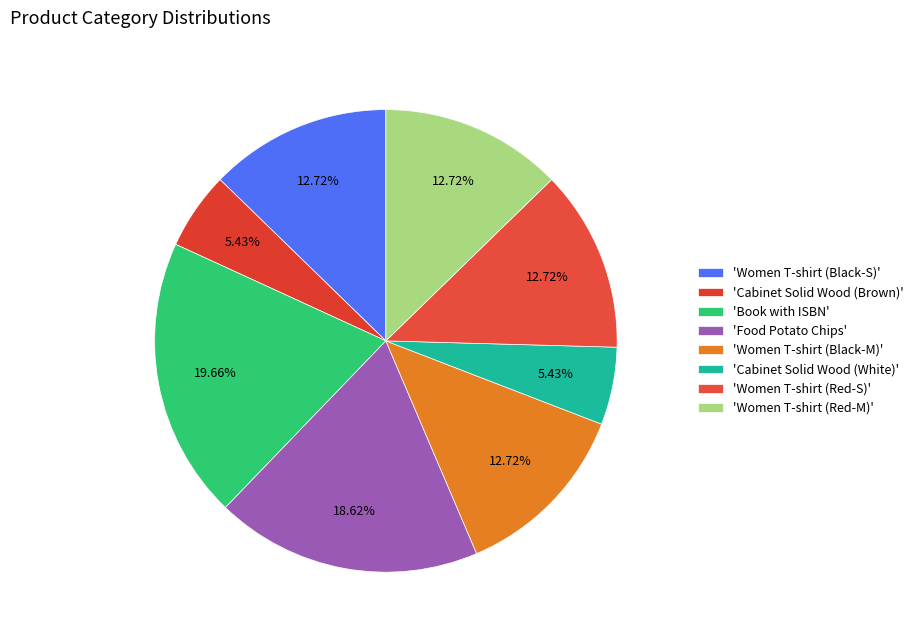

How many segments does this pie chart have?

8